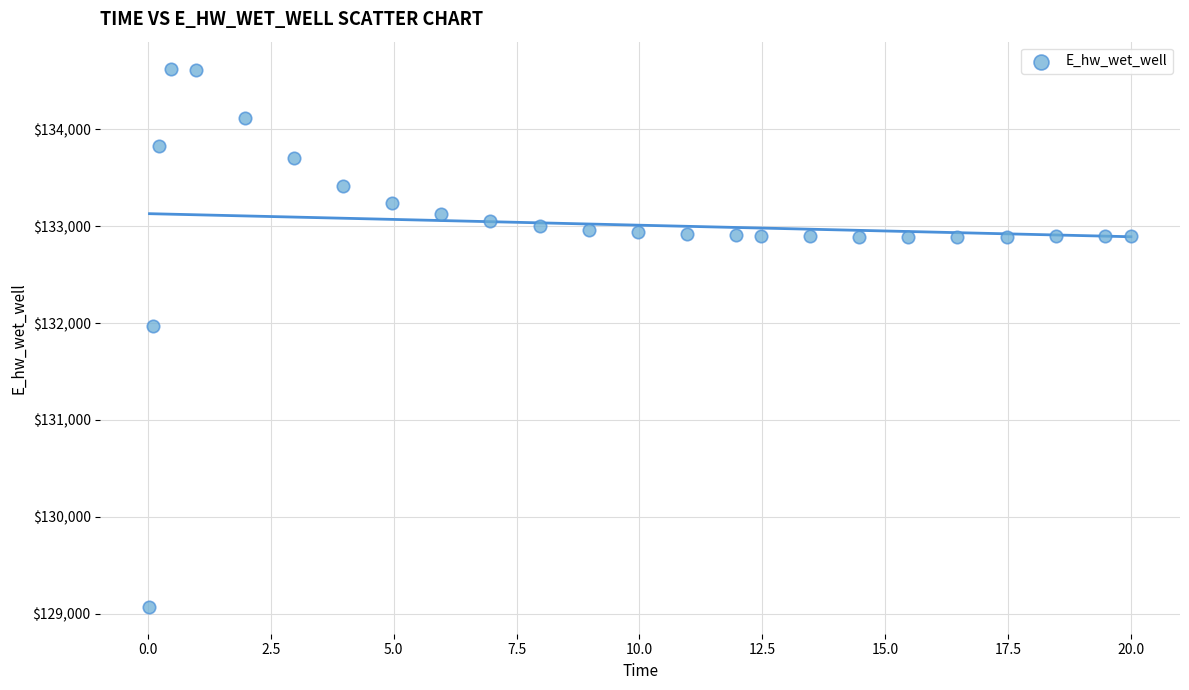

What Y value in the scatter plot is closest to 131848?

131969.7